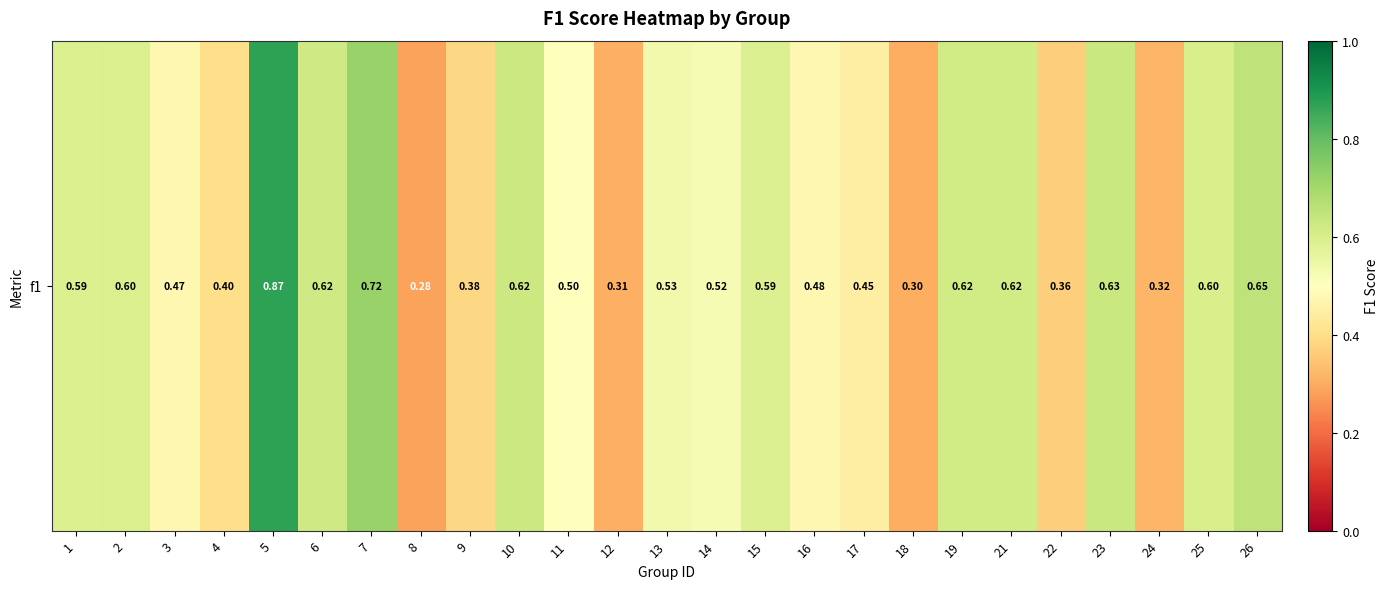

Count the values in the range 0 to 1.

25